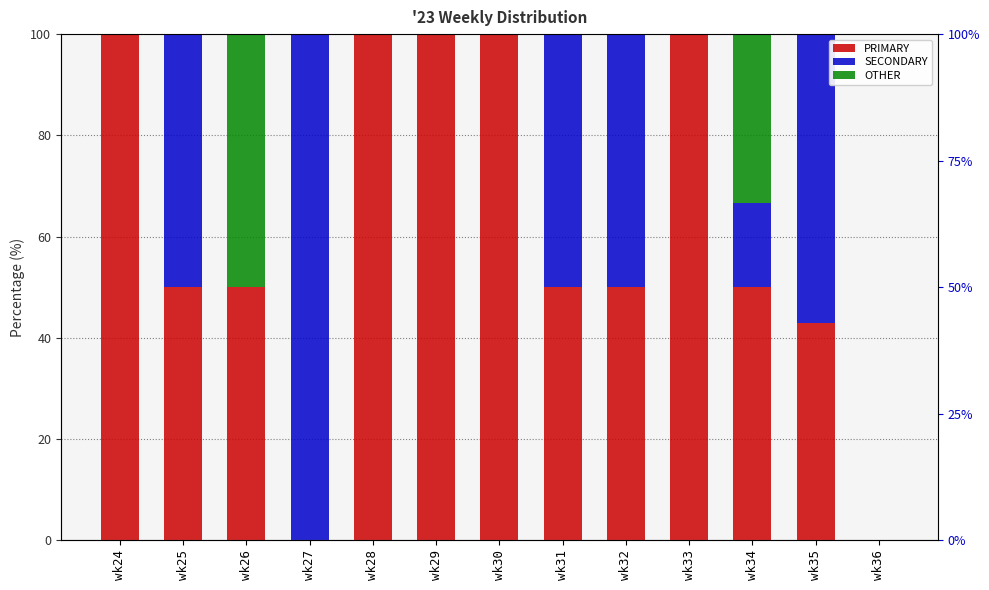

How many bars are there in each group?

3